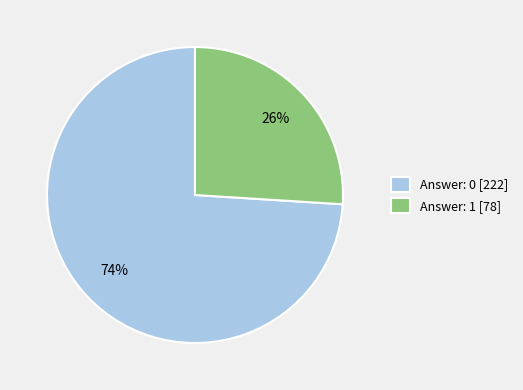

How many slices are in this pie chart?

2